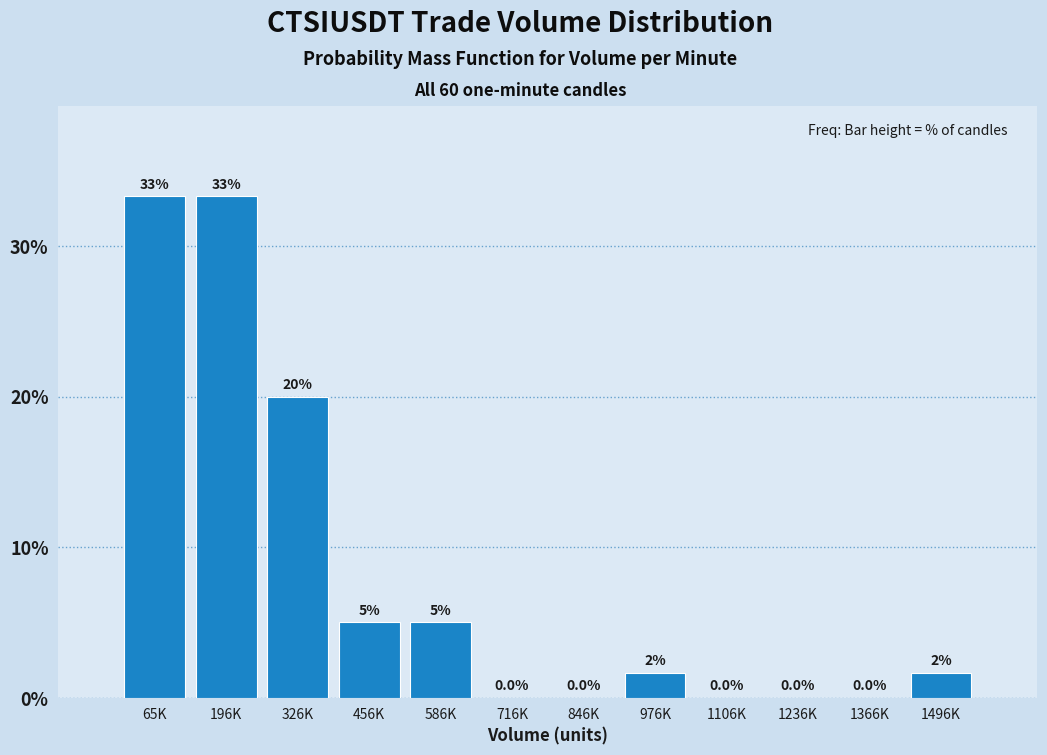

At which label does the data first exceed 1?

65K